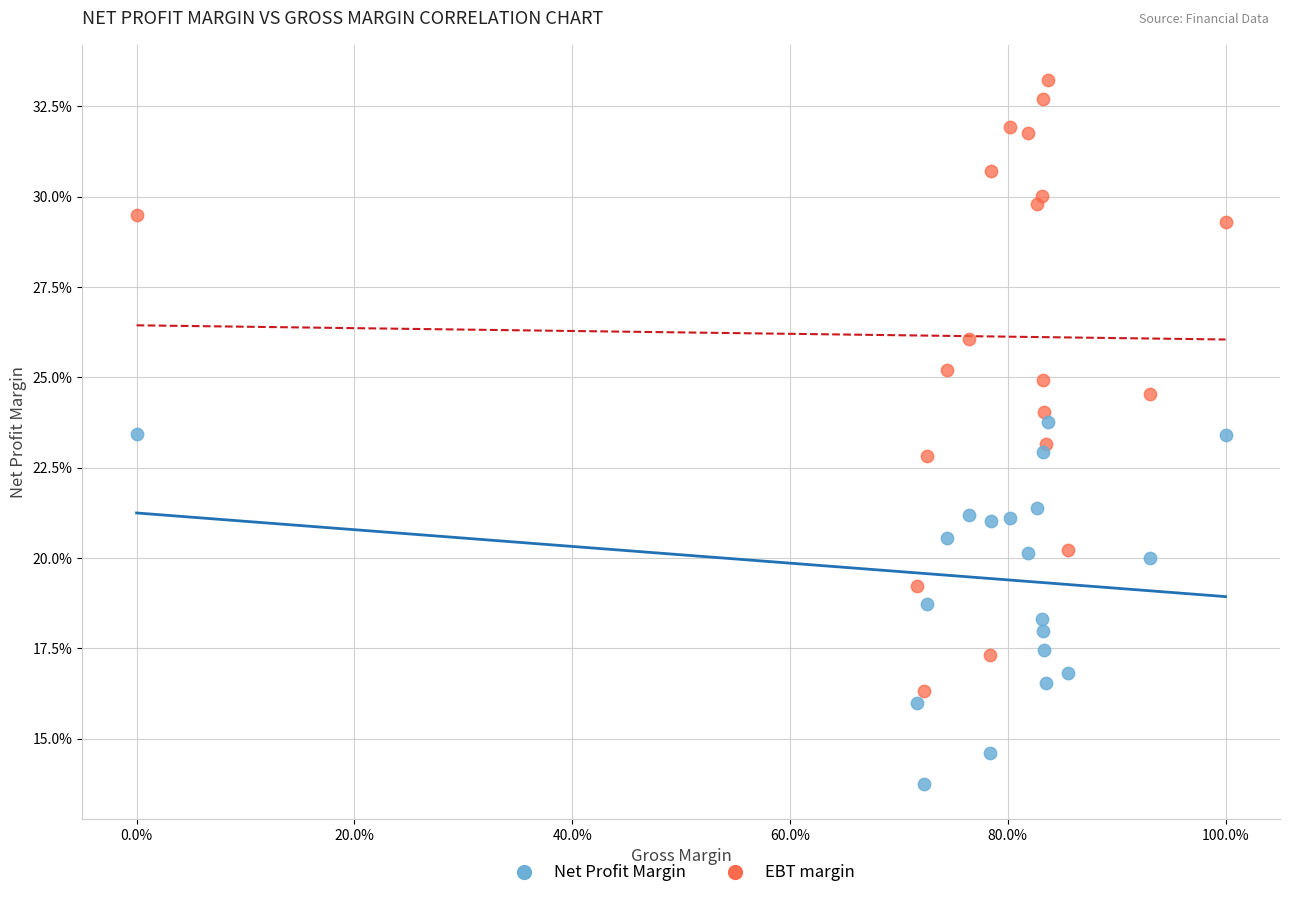

Which series contains the lowest Y value?

Net Profit Margin